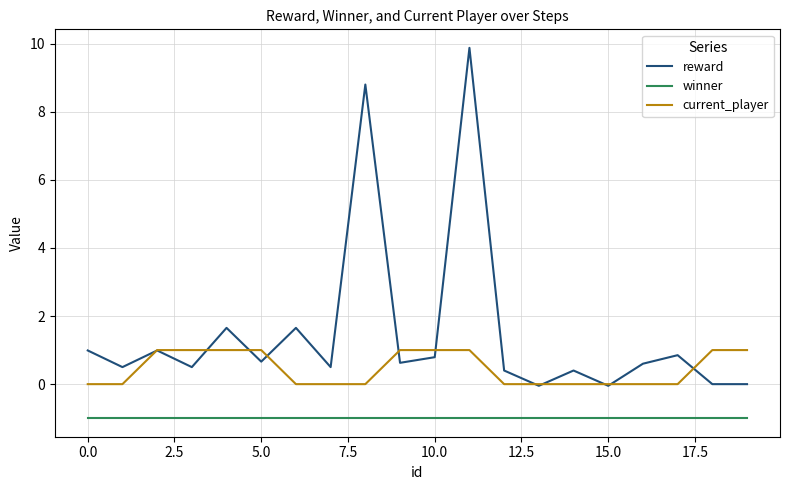

Which series has the widest spread of values?

reward